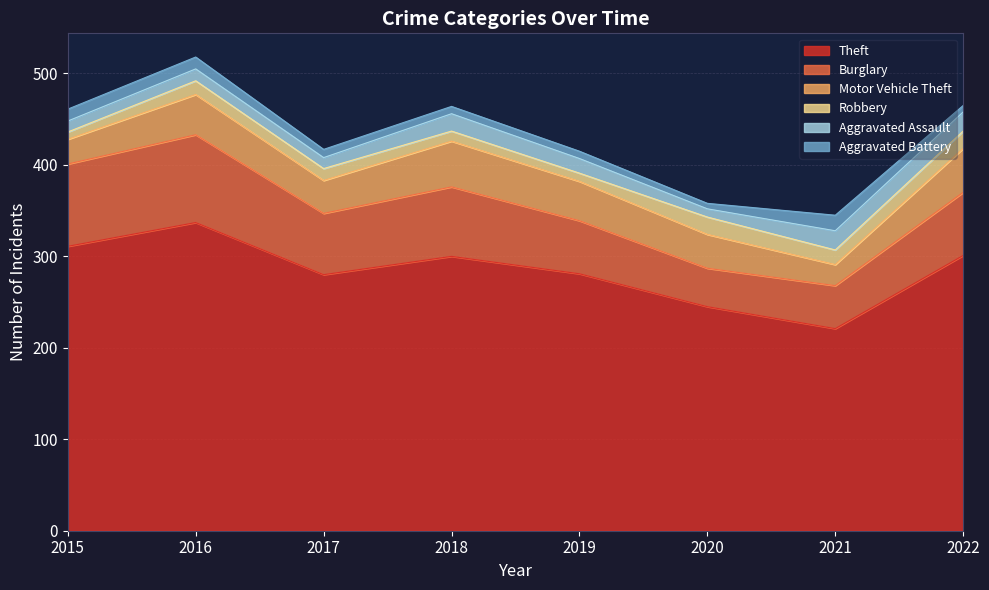

True or false: Aggravated Assault and Aggravated Battery intersect in this chart.

False